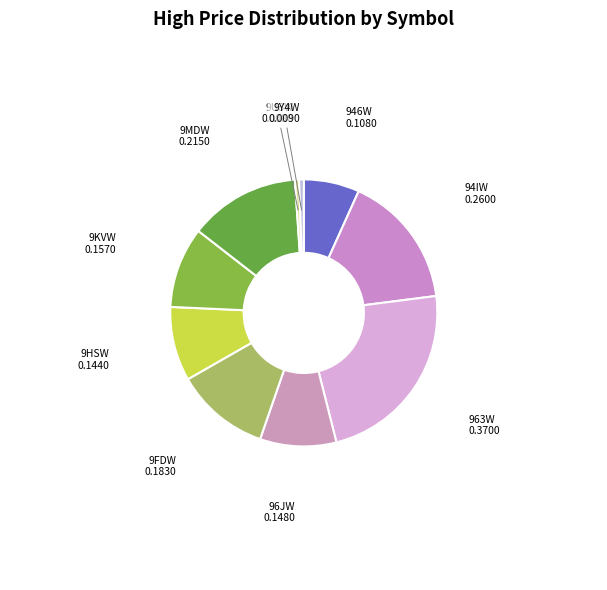

Which has a higher value, 9KVW or 9Y4W?

9KVW